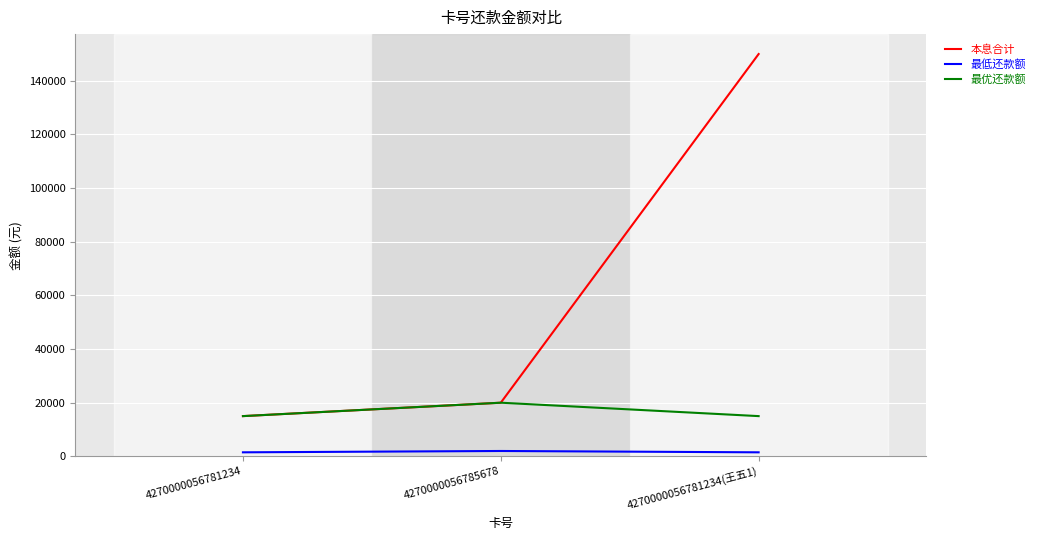

What is the minimum value for 最低还款额?

1500